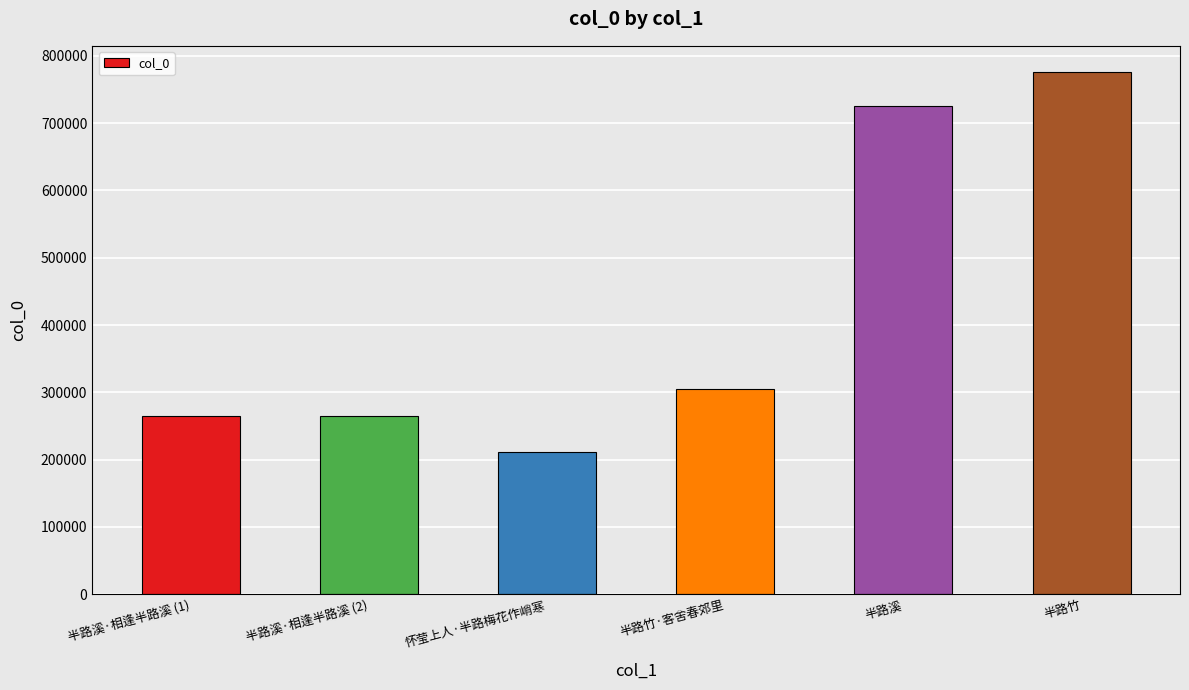

What is the difference between the values at 半路溪·相逢半路溪 (1) and 半路溪?

460954